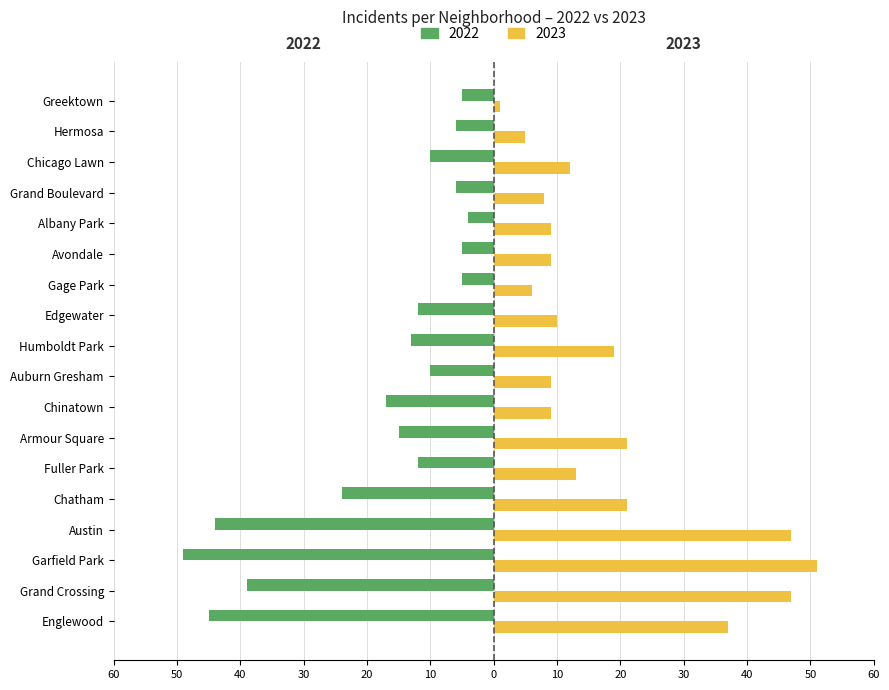

Rank the series at Armour Square from lowest to highest value.

2022, 2023